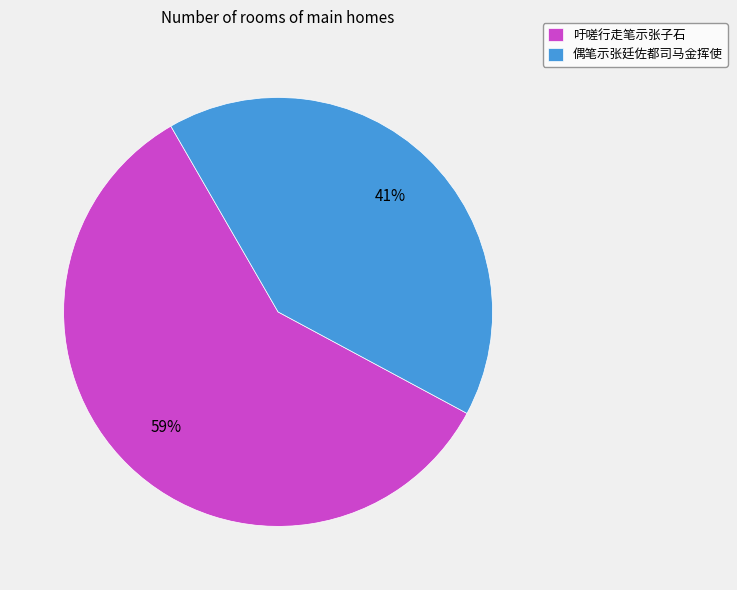

True or false: 偶笔示张廷佐都司马金挥使 accounts for 54% of the total.

False